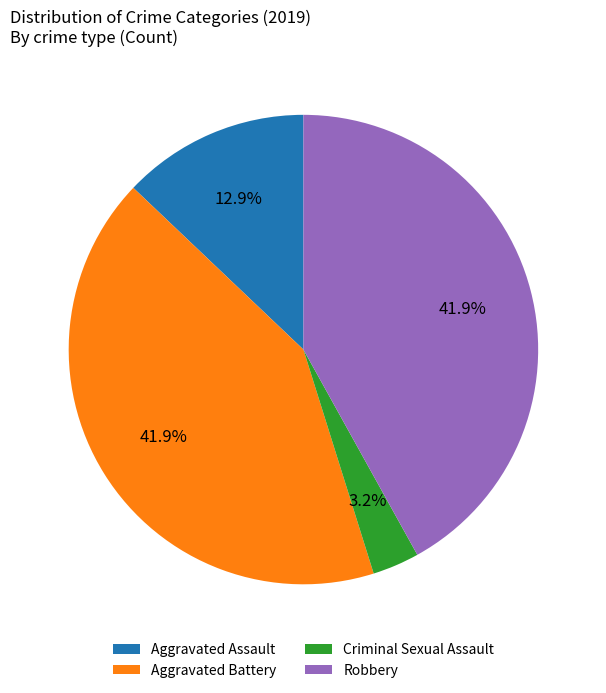

True or false: Aggravated Assault accounts for 4% of the total.

False